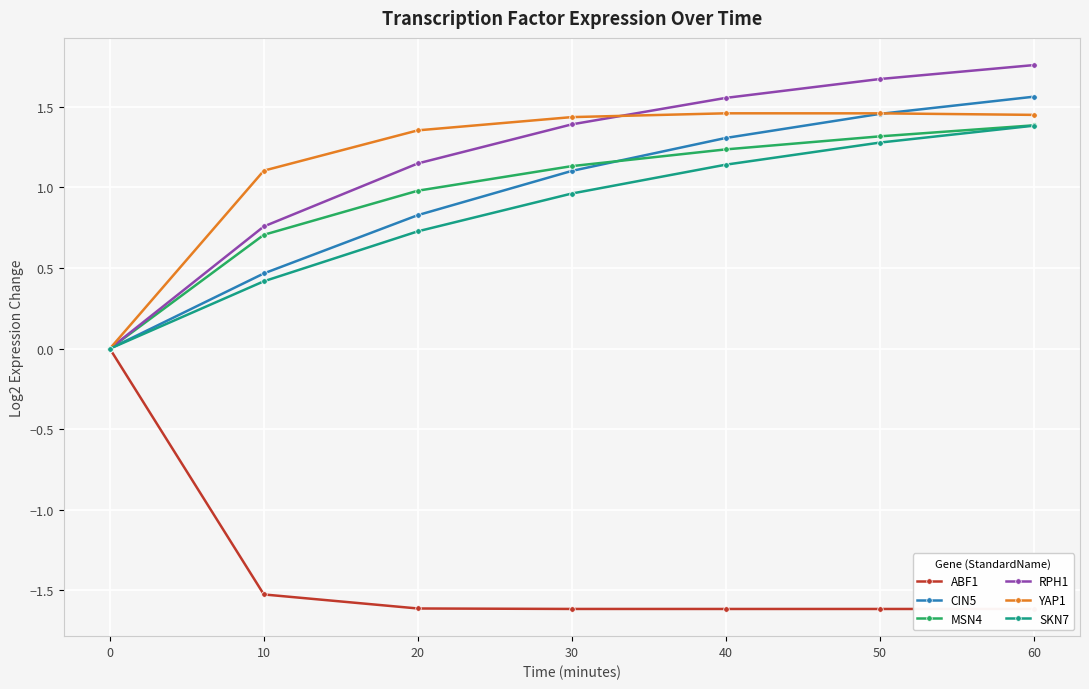

What is the average value of the RPH1 series?

1.2